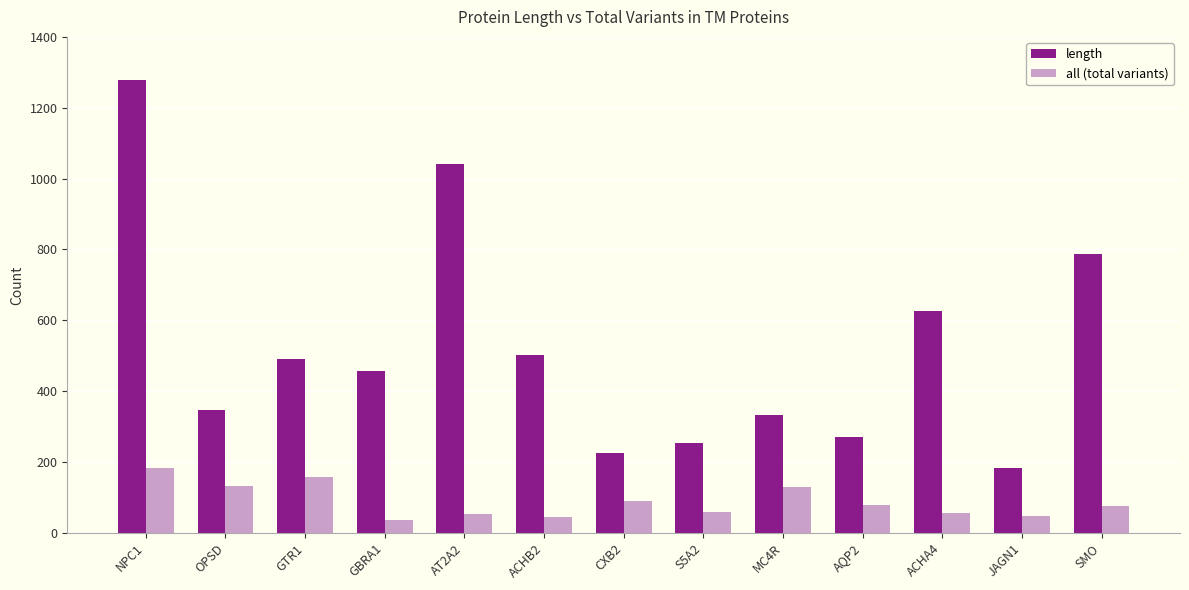

What is the spread (max minus min) of values at MC4R?

203